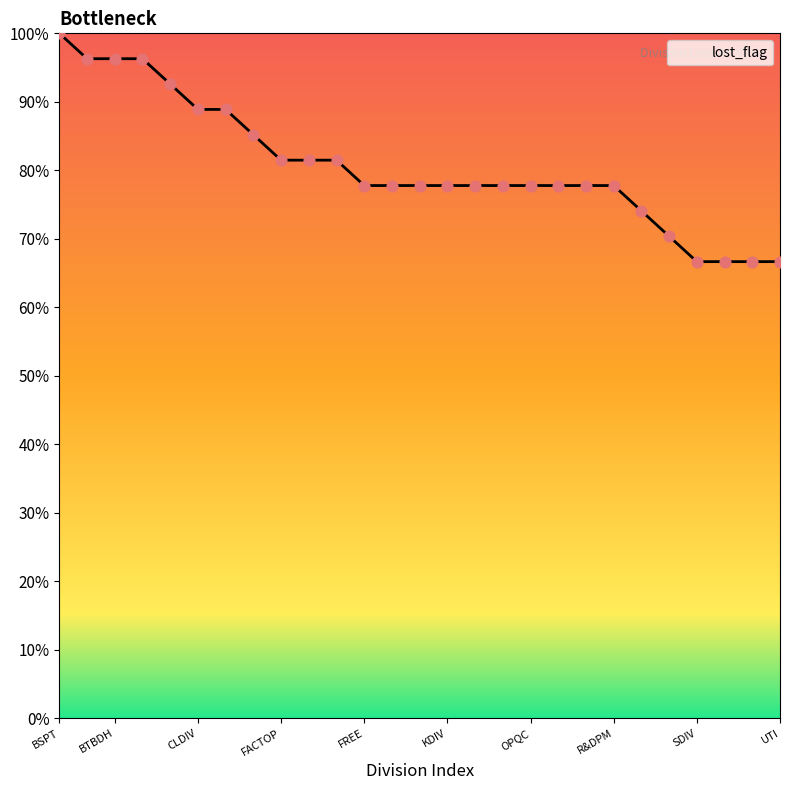

What is the minimum value shown in the chart?

66.7